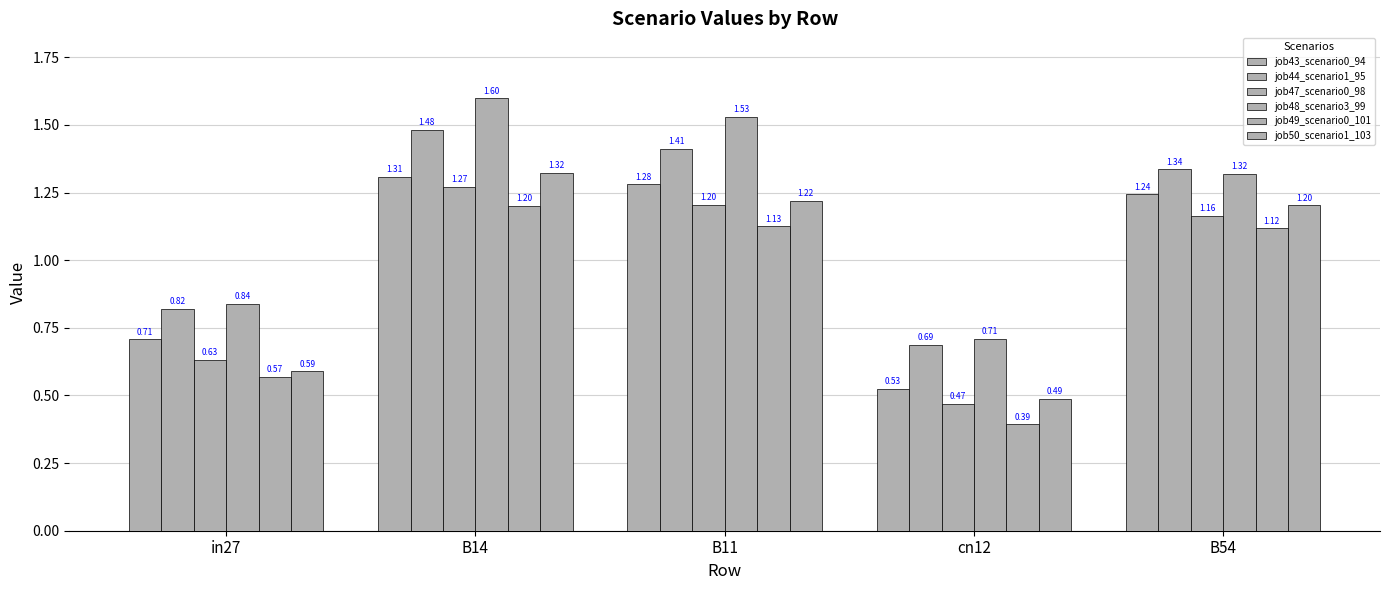

How many data points in job48_scenario3_99 are less than 1?

2